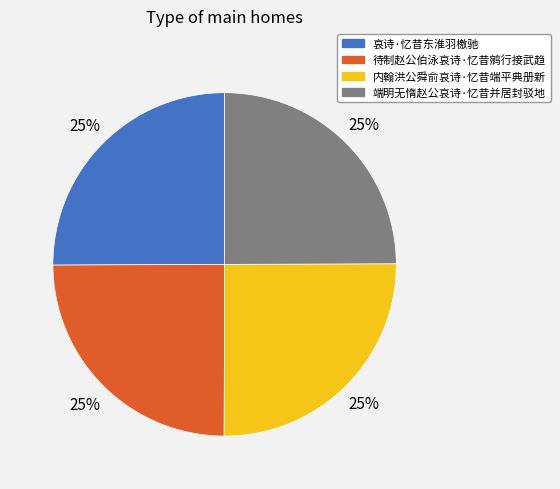

To the nearest percent, what portion does 内翰洪公舜俞哀诗·忆昔端平典册新 represent?

25%